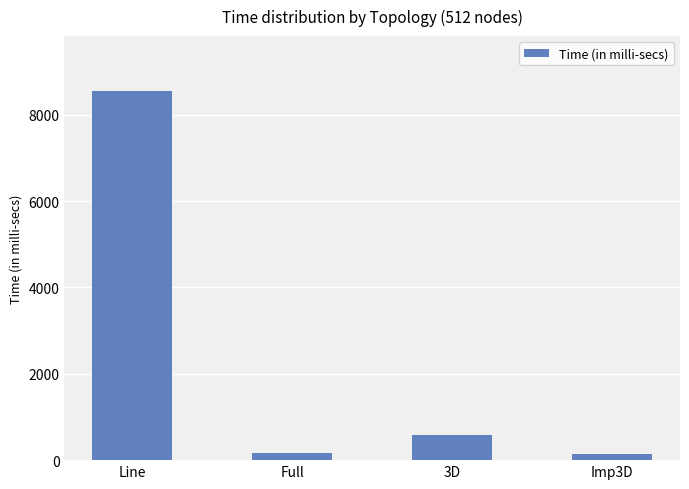

Count the number of categories in the chart.

4